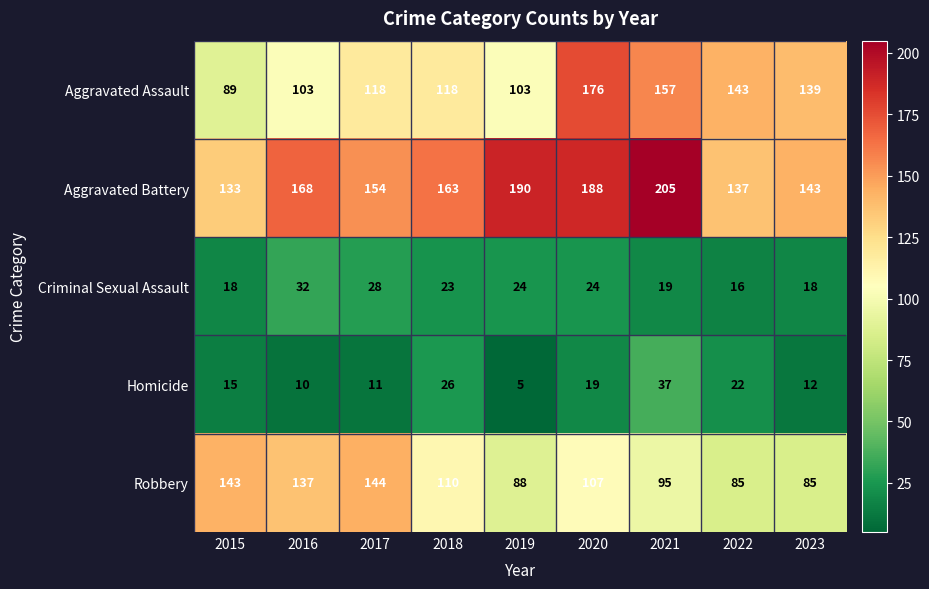

How many data points does each series have?

9